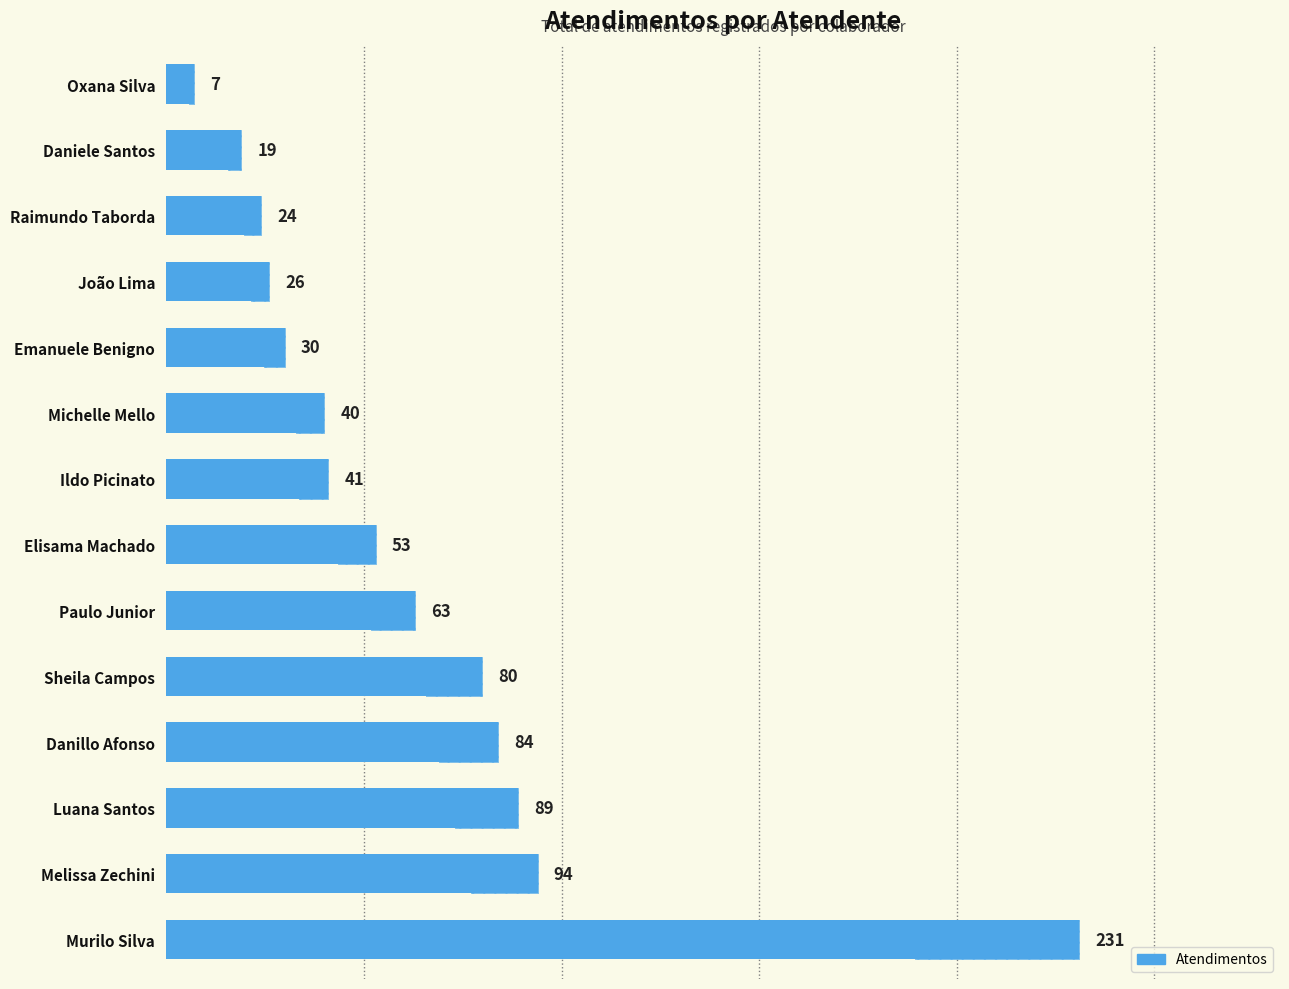

The value at Sheila Campos is 80. True or false?

True